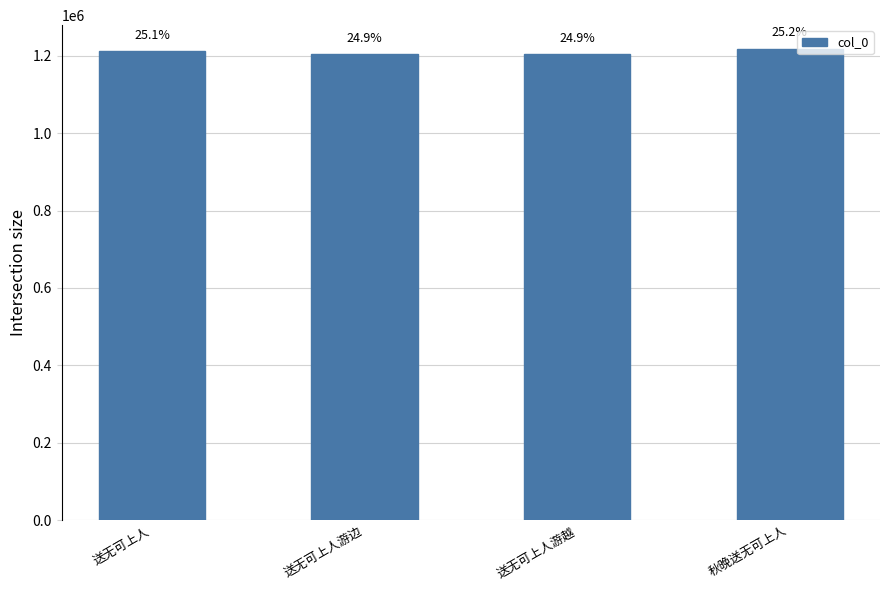

True or false: the data shows 1211569 at 送无可上人.

True